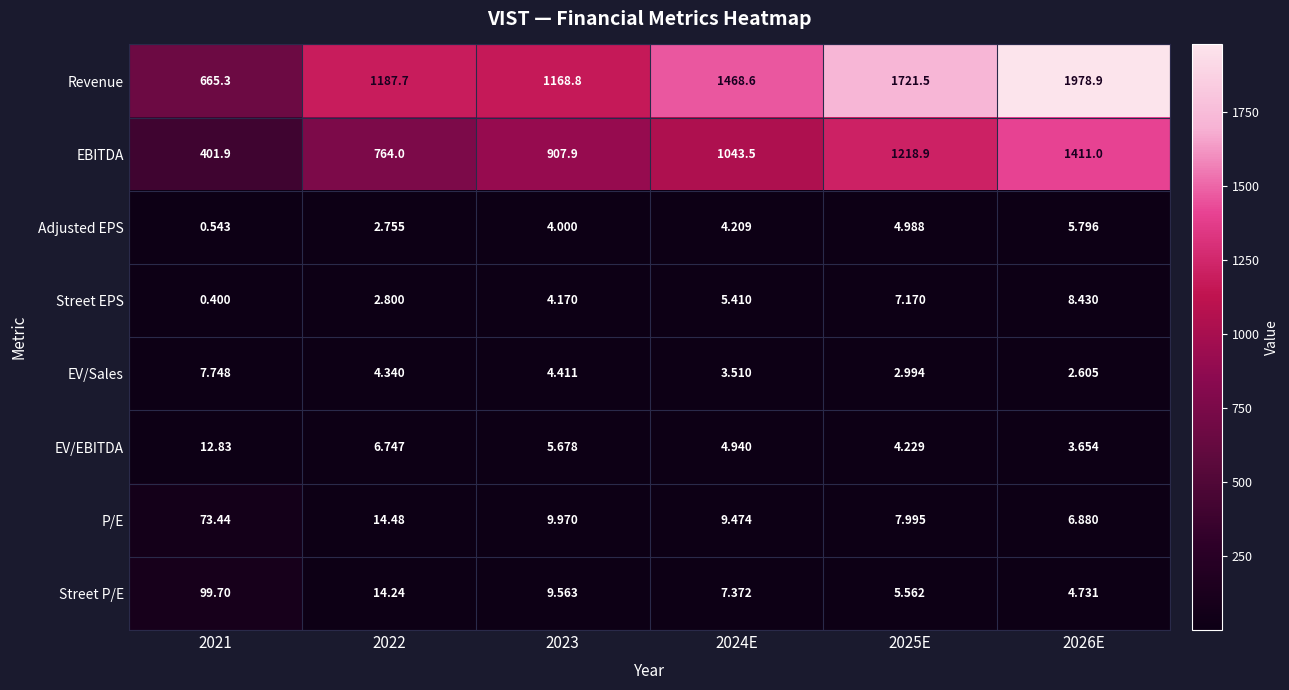

How many series are shown in this chart?

8